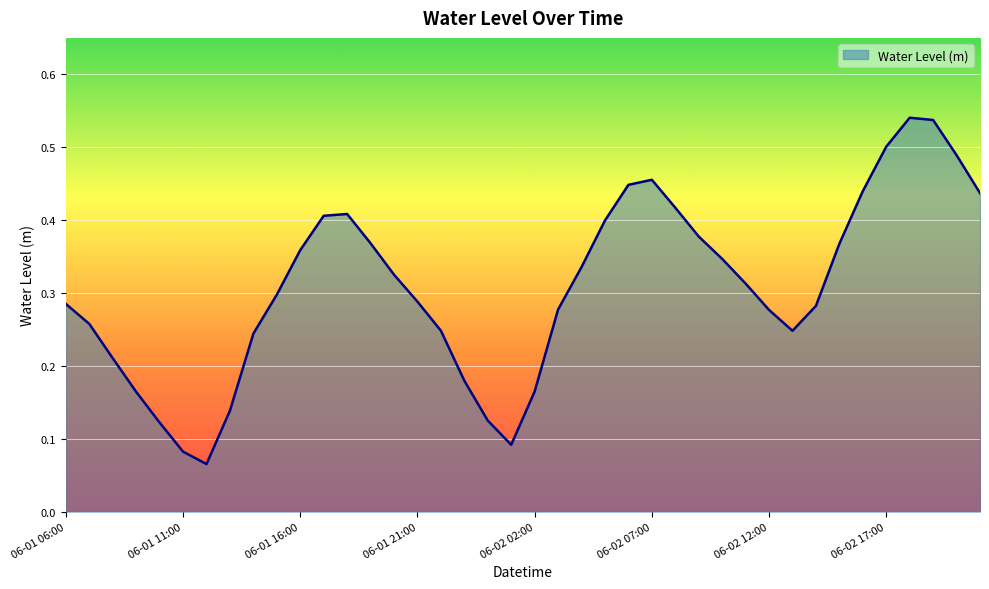

What is the average value?

0.3